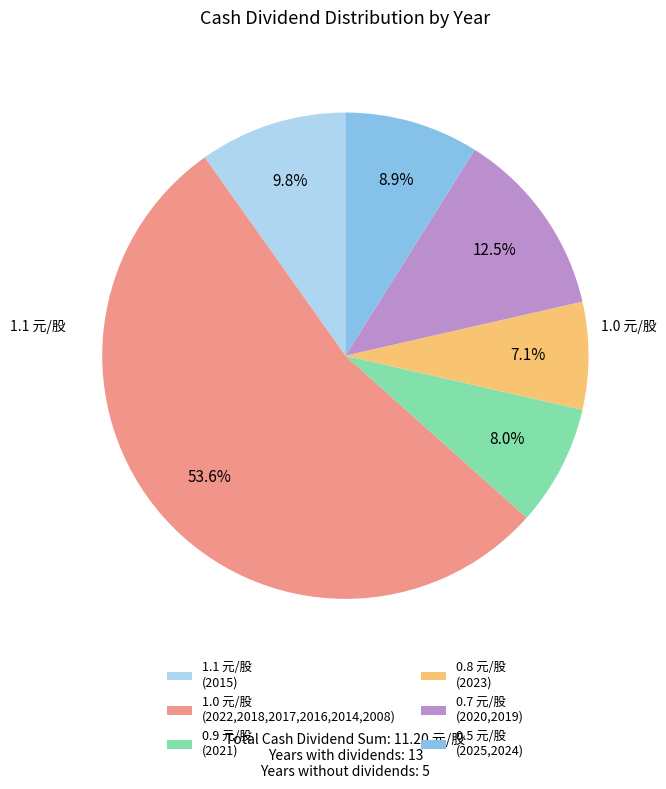

Which slice represents more than half of the pie?

1.0 元/股 (2022,2018,2017,2016,2014,2008)